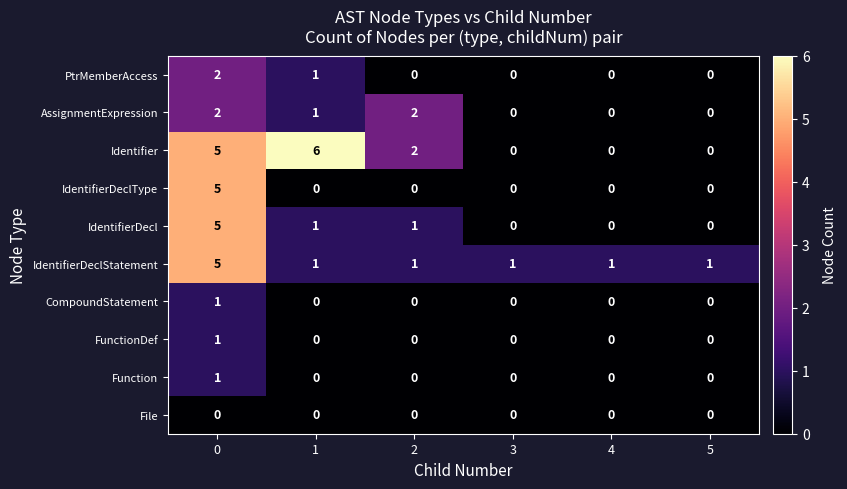

What is the sum of all PtrMemberAccess values?

3